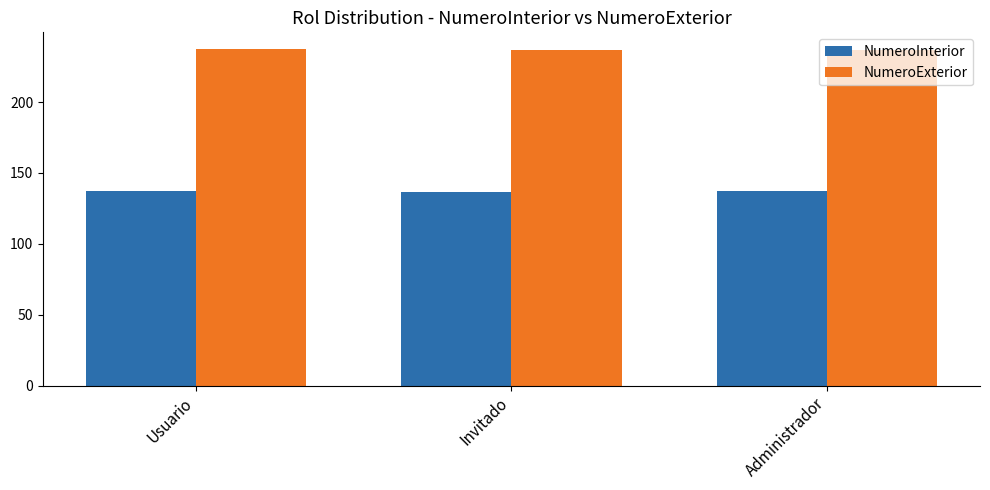

What is the spread (max minus min) of values at Invitado?

100.0